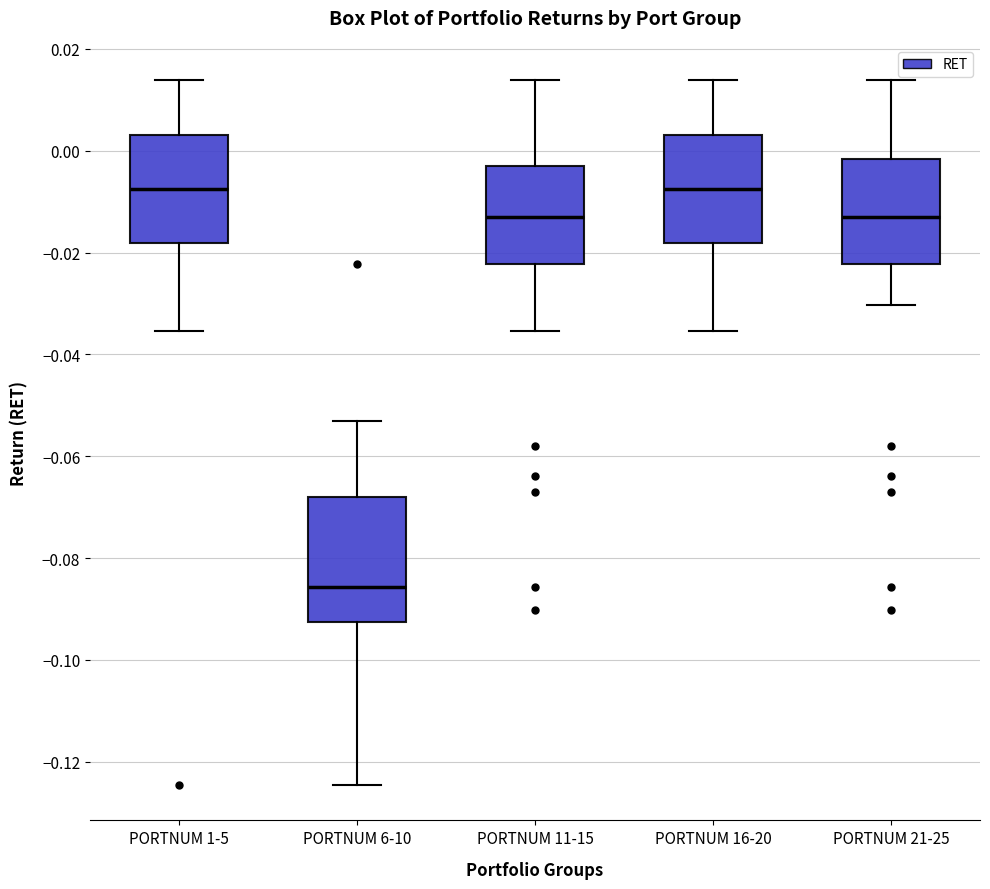

Reading left to right, read every box against the y-axis: the position of its median line, the range the box covers, and the ends of its whiskers. The values are not printed on the chart, so give them approximately, as read against the axis.

PORTNUM 1-5: median -0.008, box -0.018 to 0.004, whiskers -0.036 to 0.014
PORTNUM 6-10: median -0.086, box -0.092 to -0.068, whiskers -0.124 to -0.054
PORTNUM 11-15: median -0.012, box -0.022 to -0.004, whiskers -0.036 to 0.014
PORTNUM 16-20: median -0.008, box -0.018 to 0.004, whiskers -0.036 to 0.014
PORTNUM 21-25: median -0.012, box -0.022 to -0.002, whiskers -0.030 to 0.014